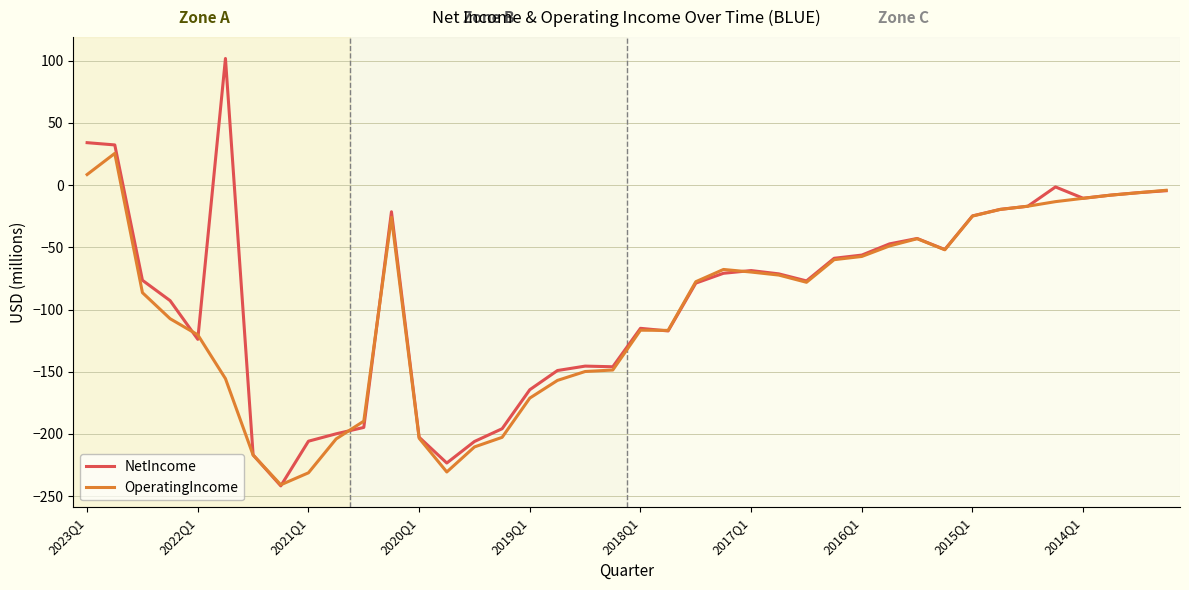

Which series has the widest spread of values?

NetIncome